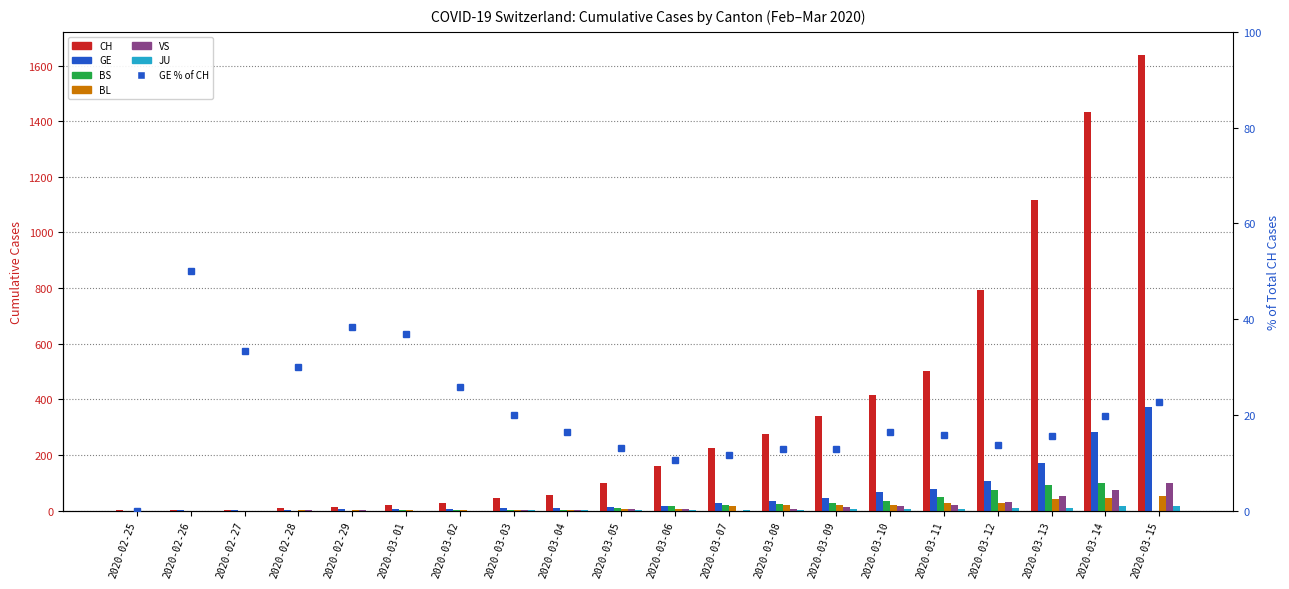

The value of CH at 2020-03-01 is 19. True or false?

True